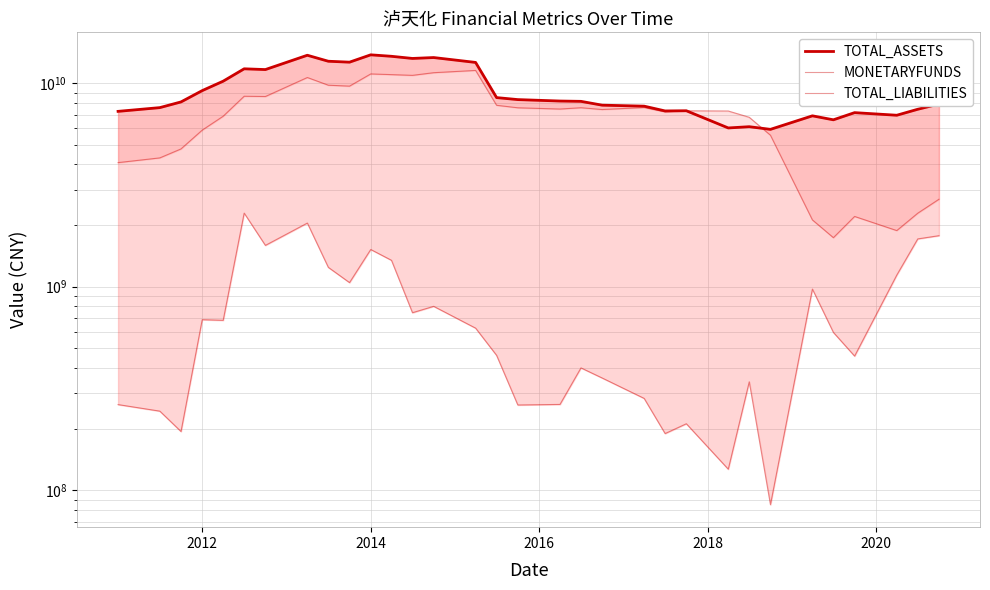

What is the difference between the second highest and minimum values in the MONETARYFUNDS series?

1971324705.6